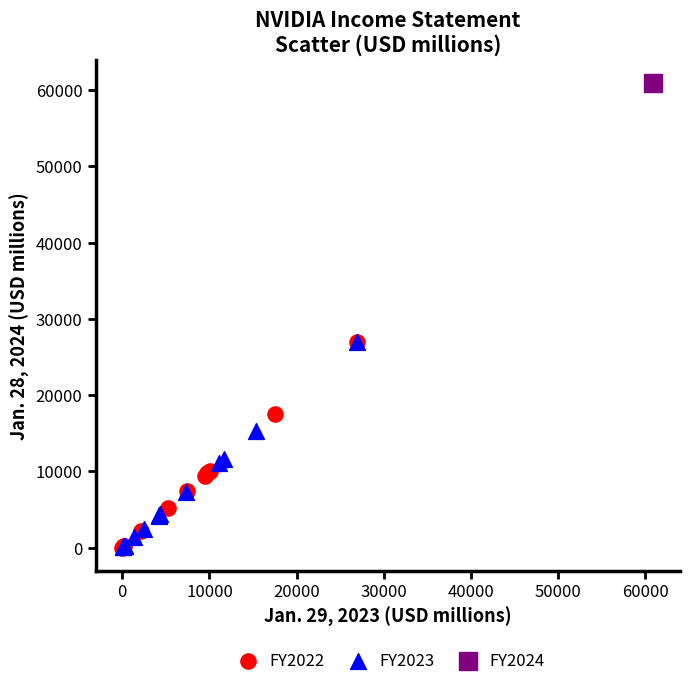

What are all the series names shown in the legend?

FY2022, FY2023, FY2024